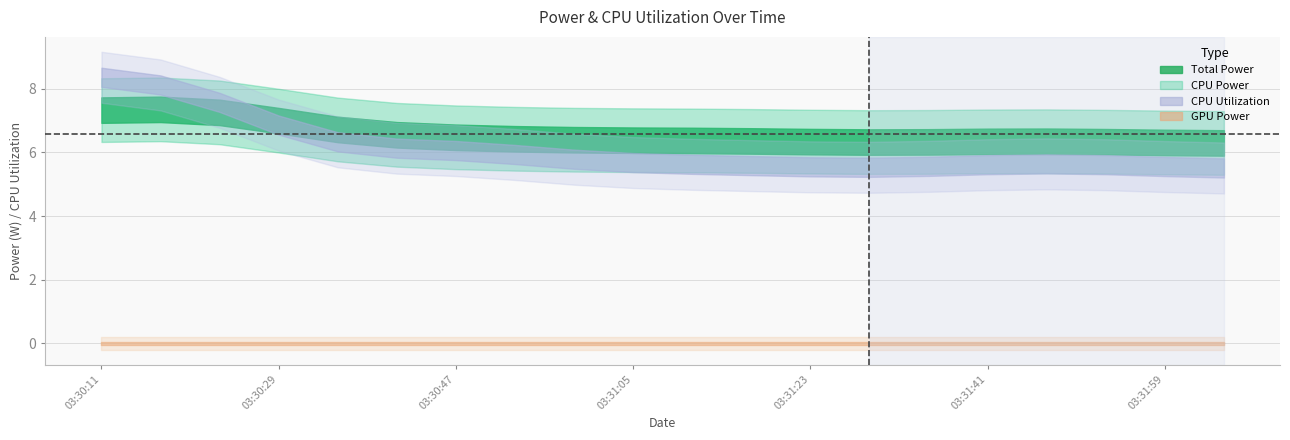

True or false: GPU Power and Total Power cross at least once.

False